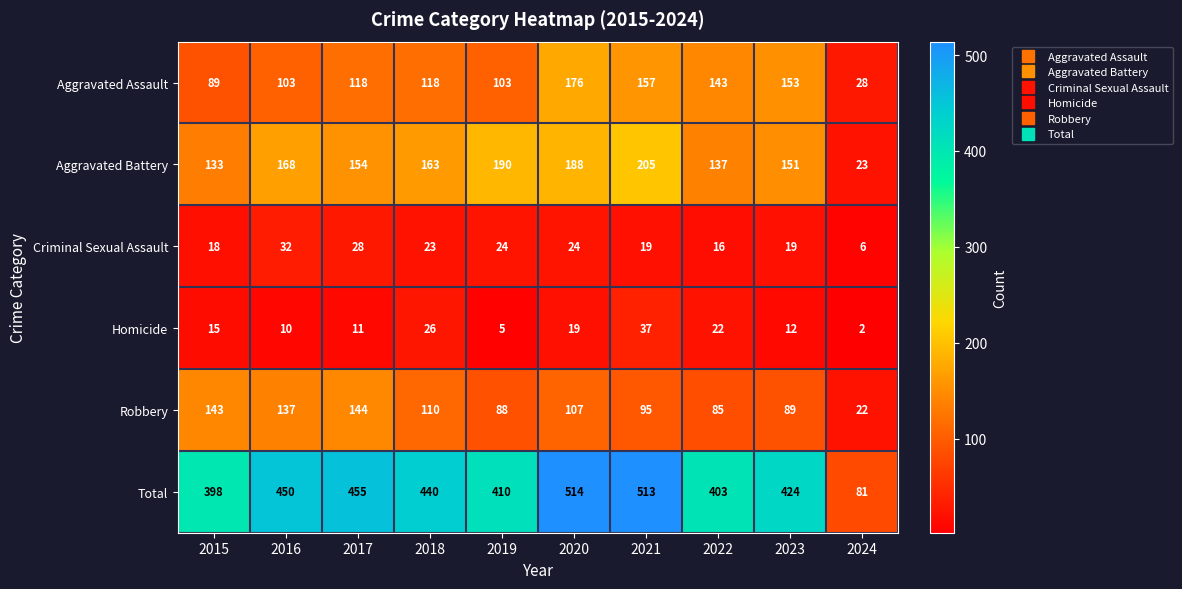

What is the approximate value of Homicide at 2015, to the nearest 5?

15